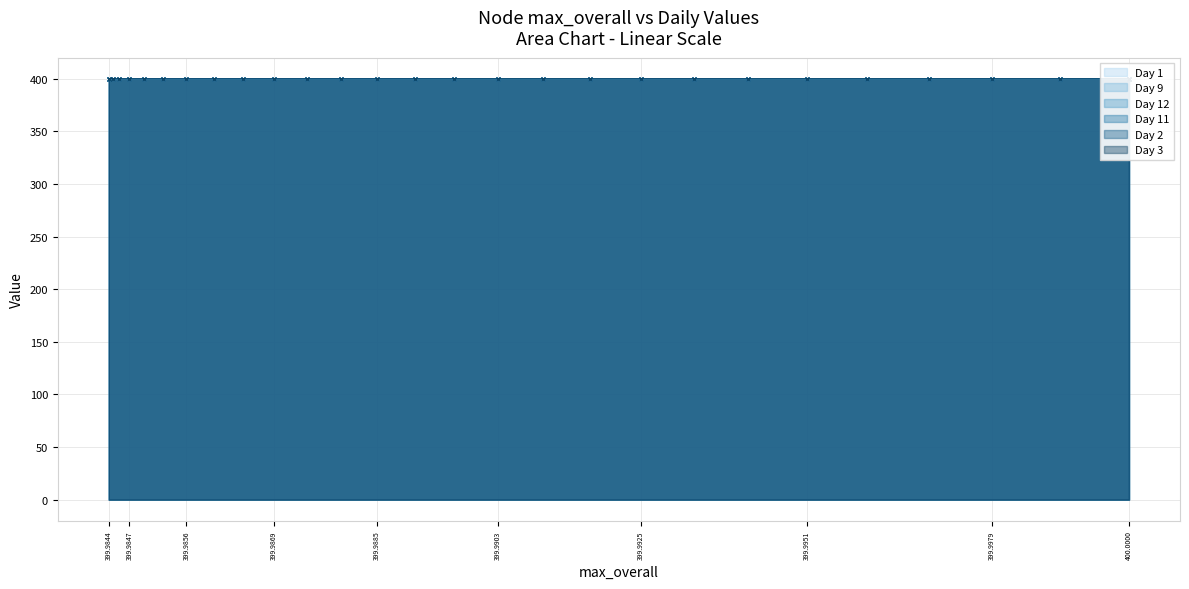

How many lines are shown in the chart?

6